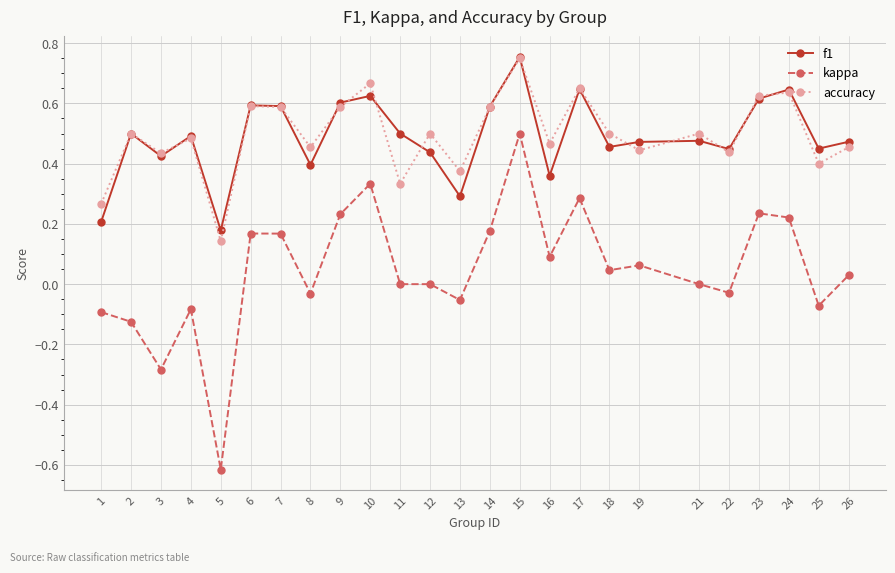

Which category has the lowest value across all series?

5